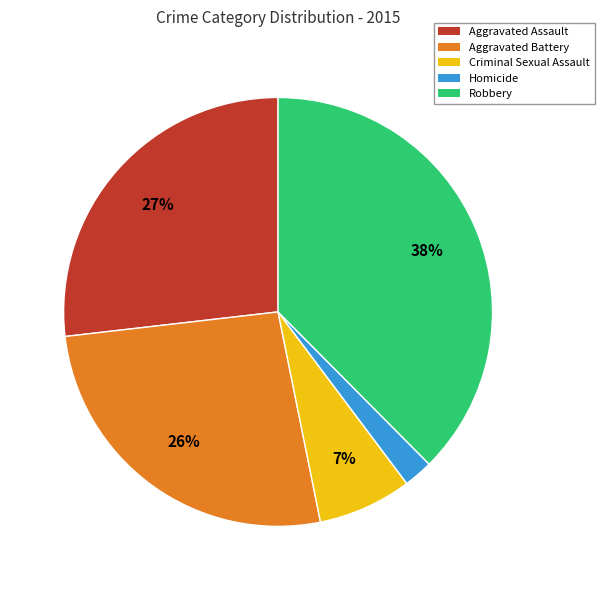

True or false: Homicide accounts for 2% of the total.

True